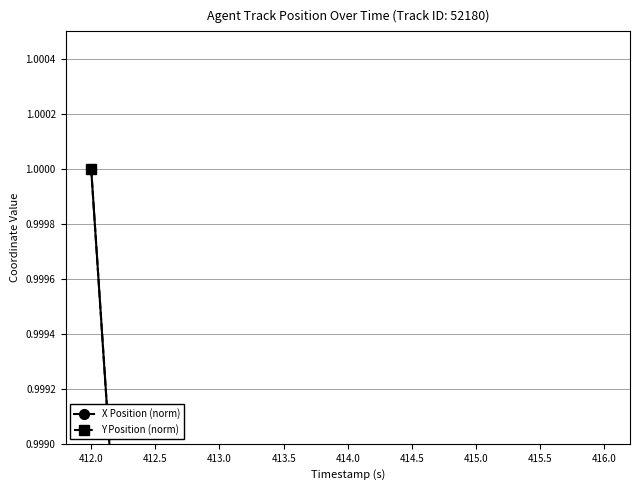

What is the label of the 7th point from the right?

413.0